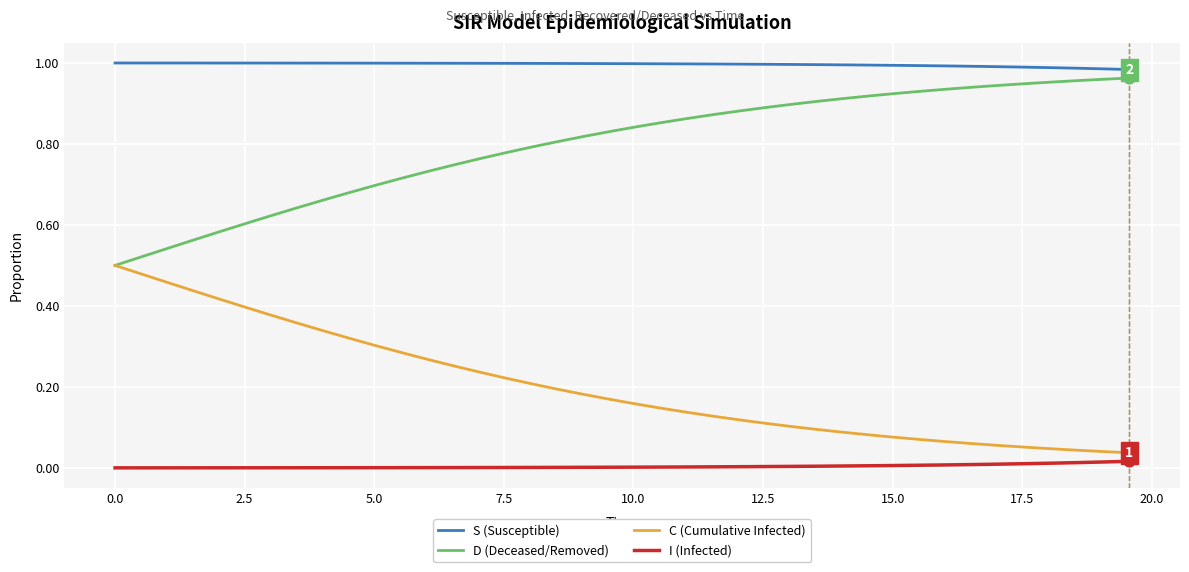

What are all the series names shown in the legend?

S (Susceptible), D (Deceased/Removed), C (Cumulative Infected), I (Infected)